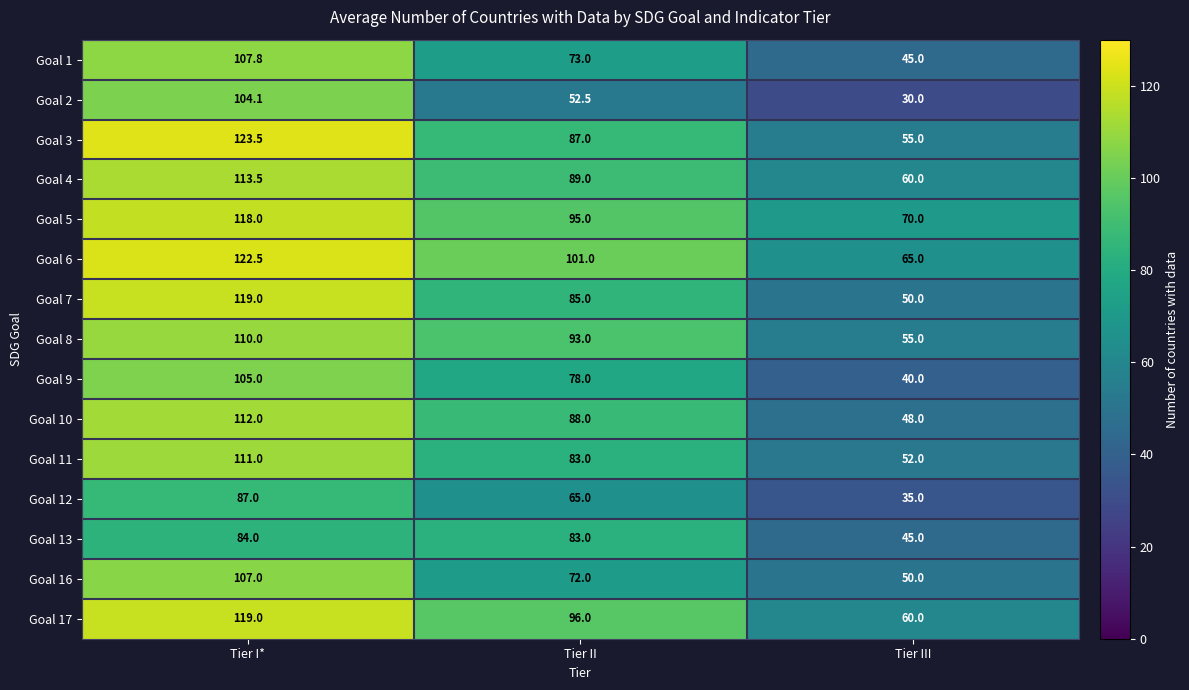

Which series has the largest range (max minus min)?

Goal 2